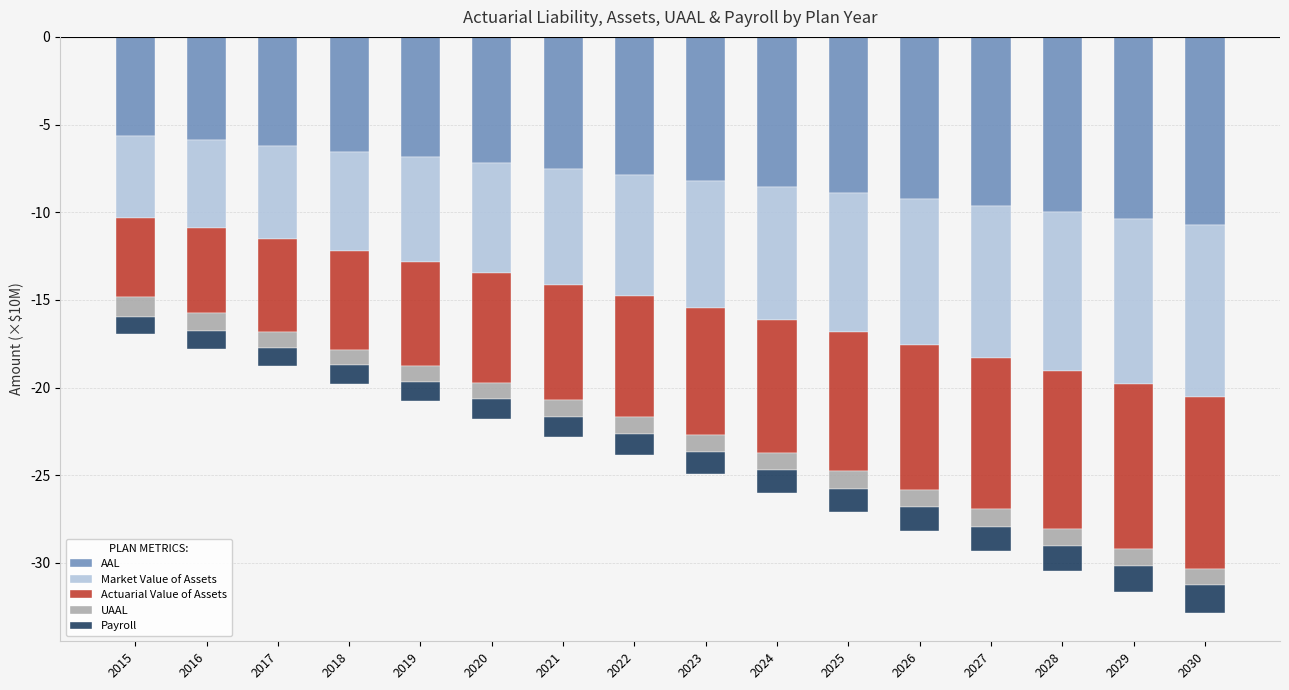

What is the value of the AAL bar at the 8th from the left?

-7.9